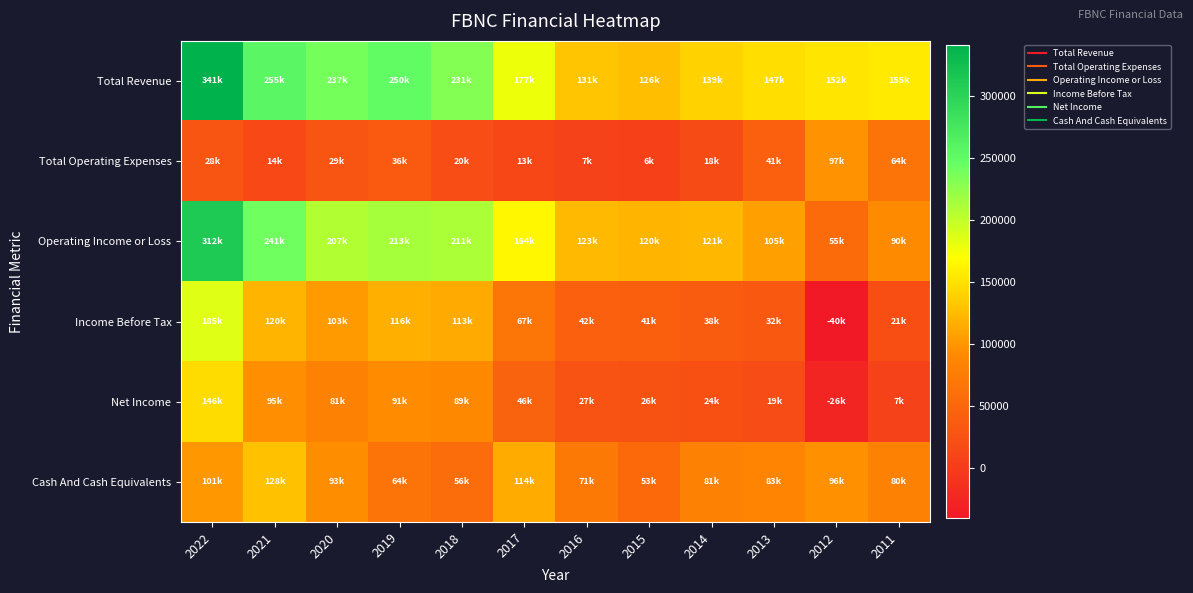

At how many categories does at least one series exceed 202950?

5